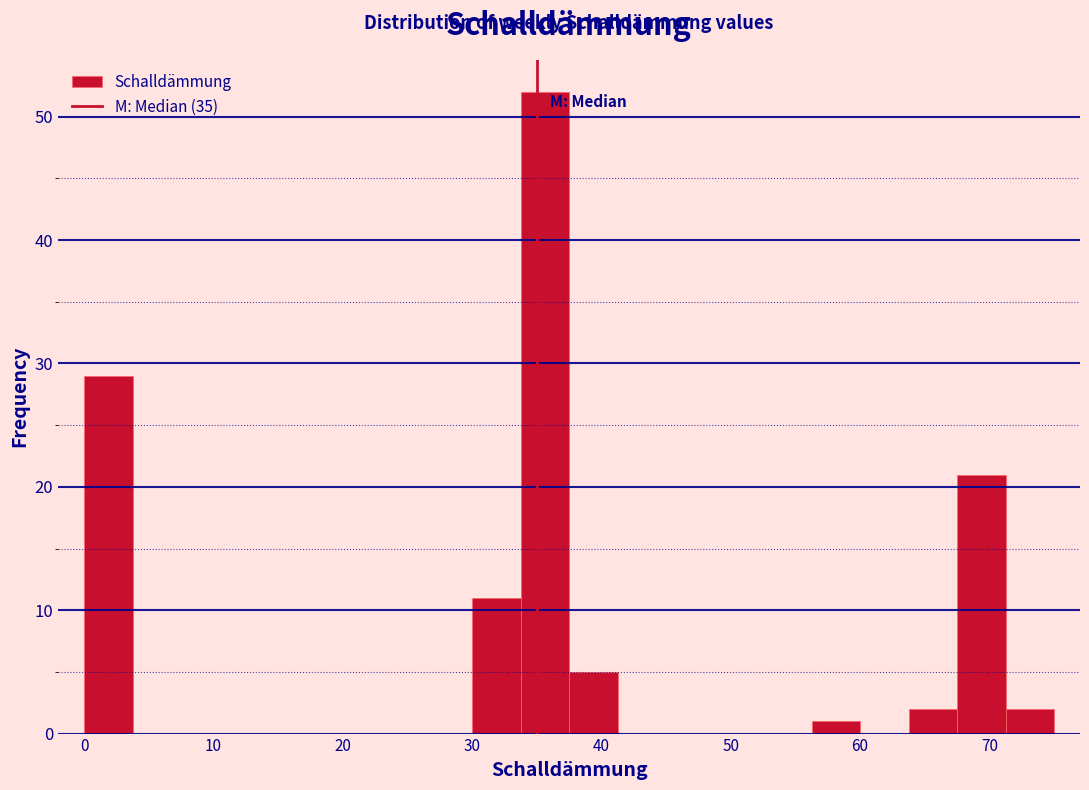

Read against the x-axis, roughly where is the centre of the tallest bar?

36